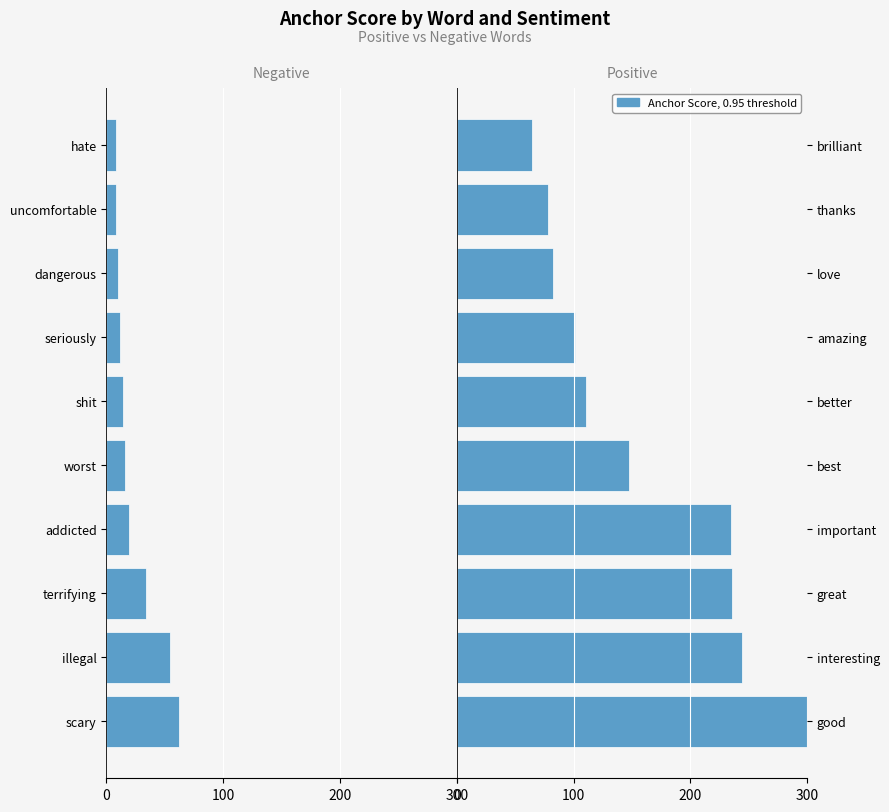

How many data points in 0.95-positive anchor score are less than 147?

5